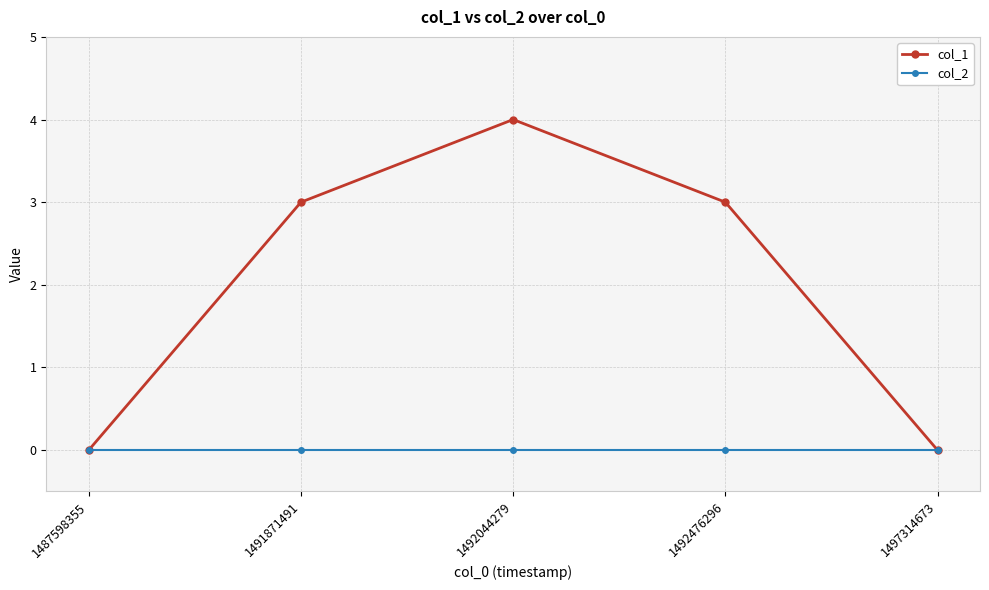

Is it true that col_2 equals 0 at 1491871491?

True